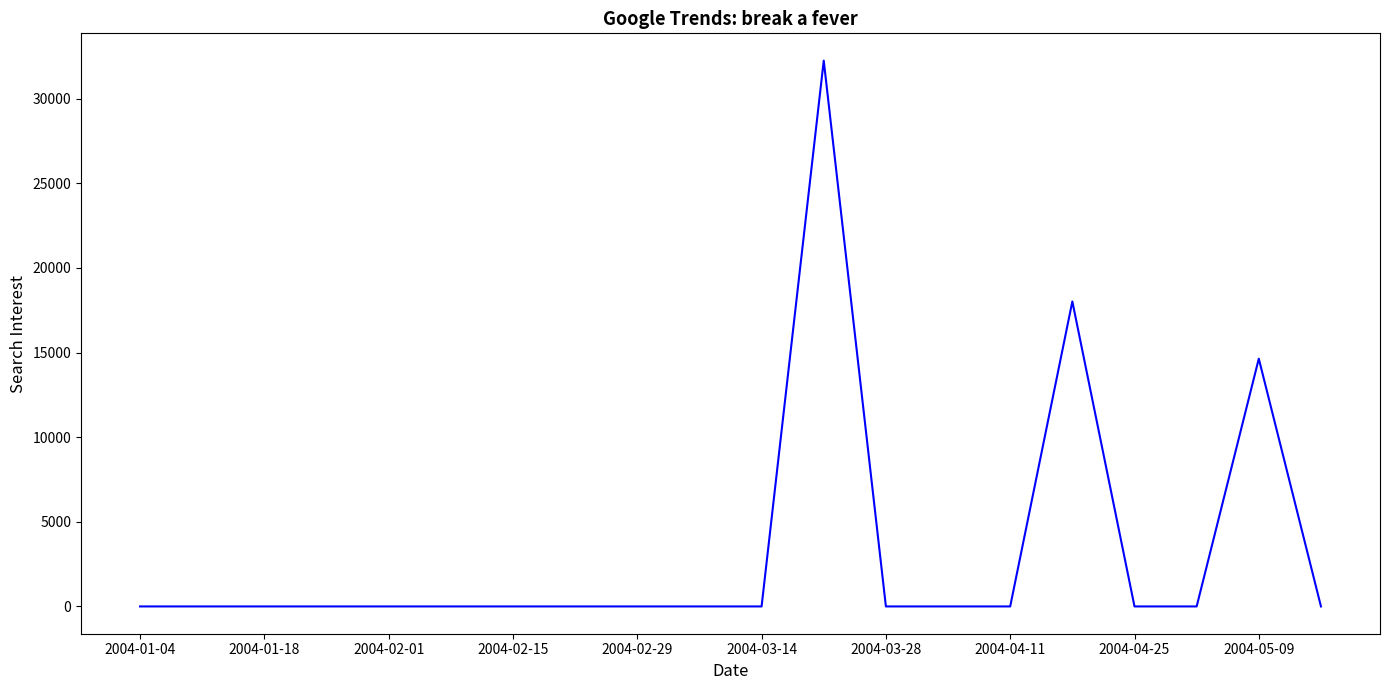

Does the chart have visible grid lines?

No